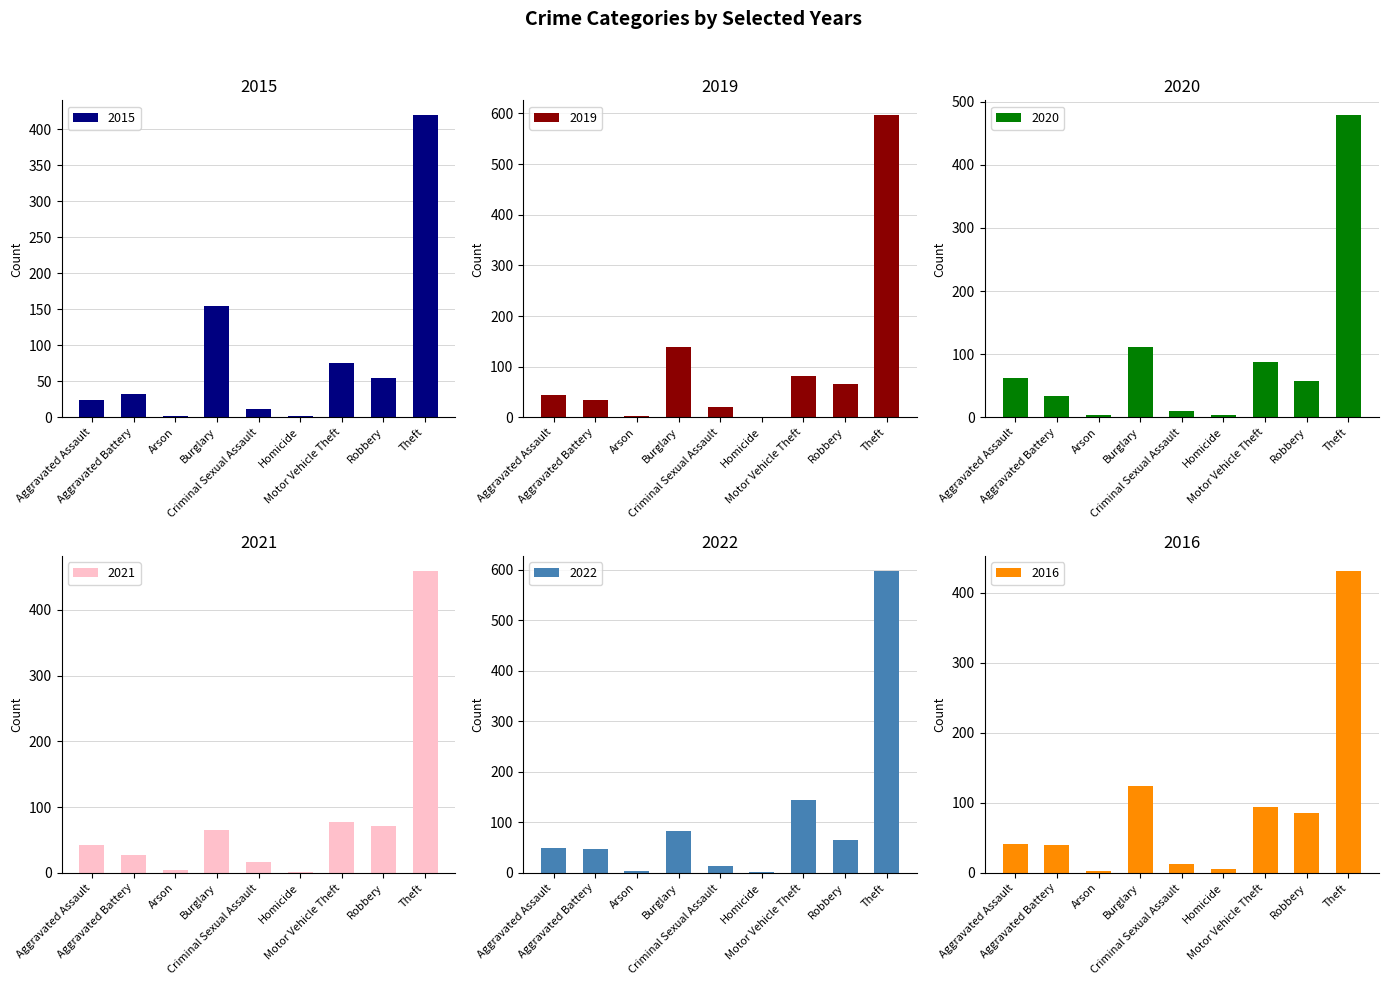

What is the difference between the 2020 values at Aggravated Battery and Arson?

30